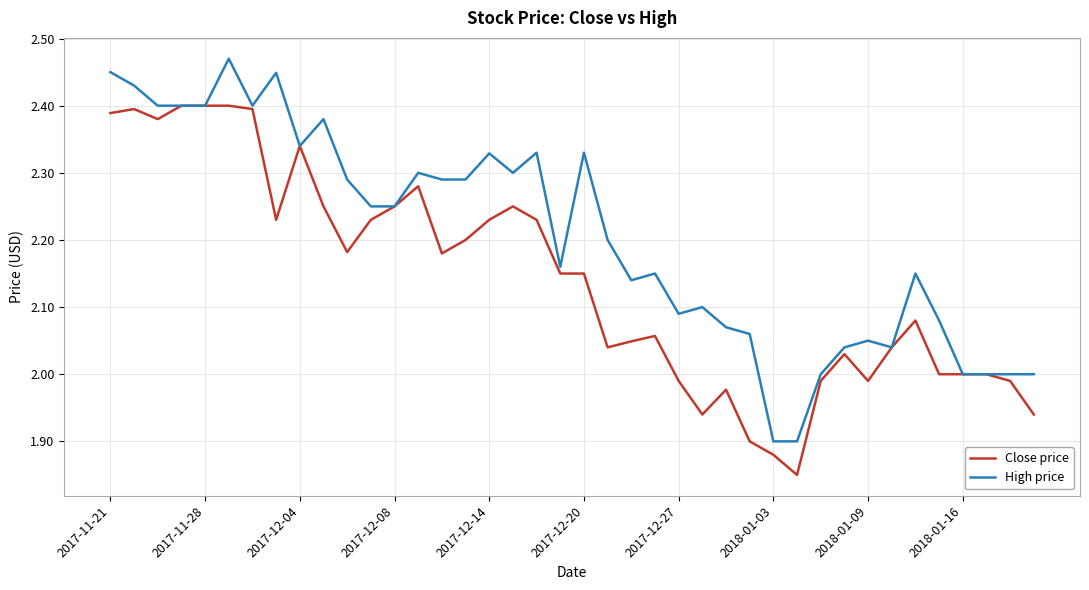

Rank the series by their maximum value, from lowest to highest.

Close price, High price